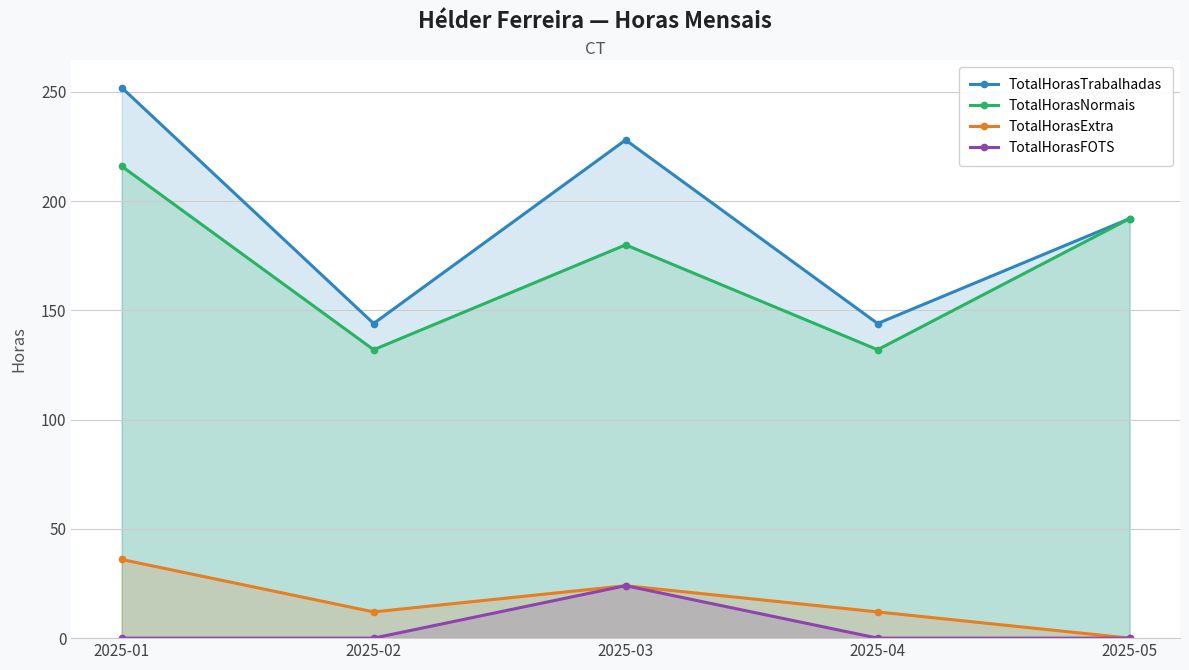

What is the highest value of the TotalHorasTrabalhadas series?

252